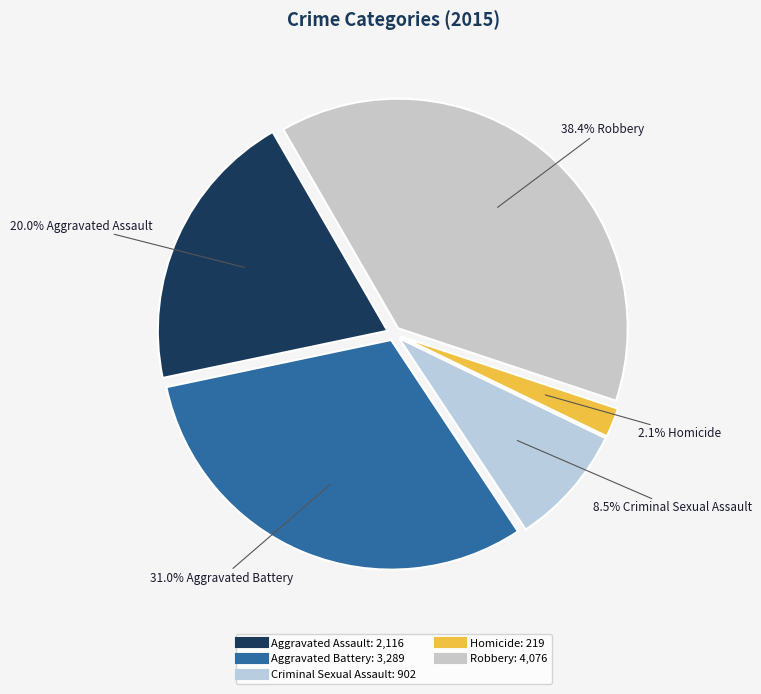

Which has a higher value, Homicide or Aggravated Assault?

Aggravated Assault